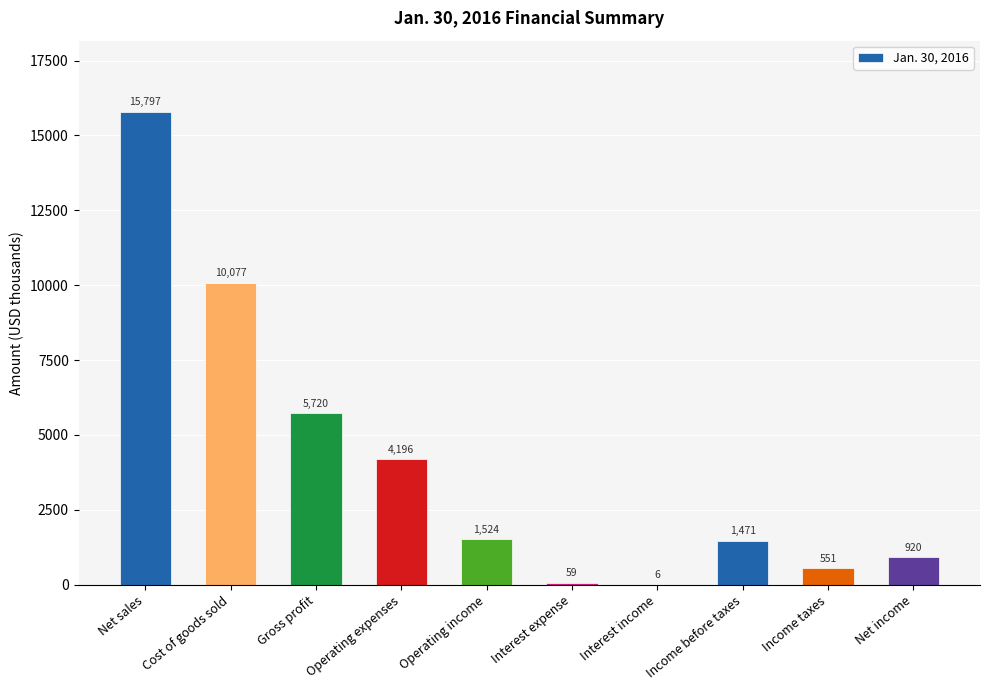

What is the ratio of the value at Gross profit to the value at Income taxes?

10.4